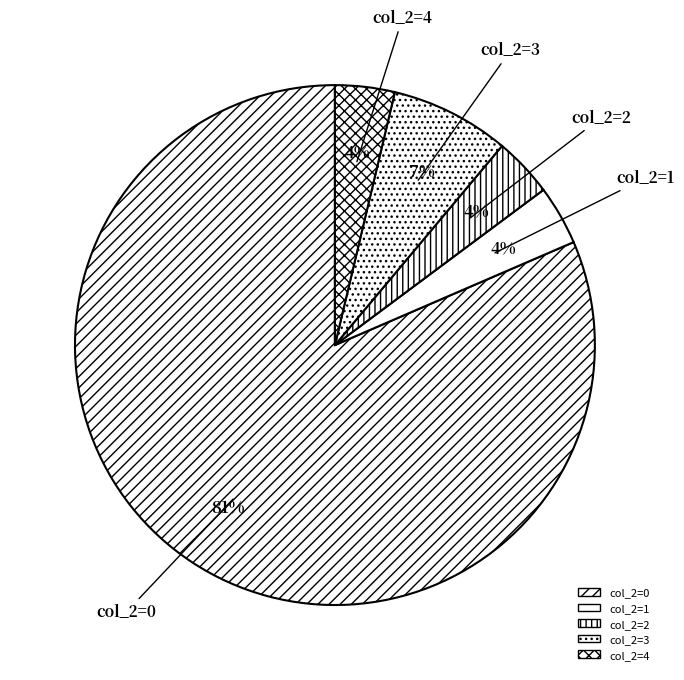

To the nearest percent, what portion does col_2=2 represent?

4%